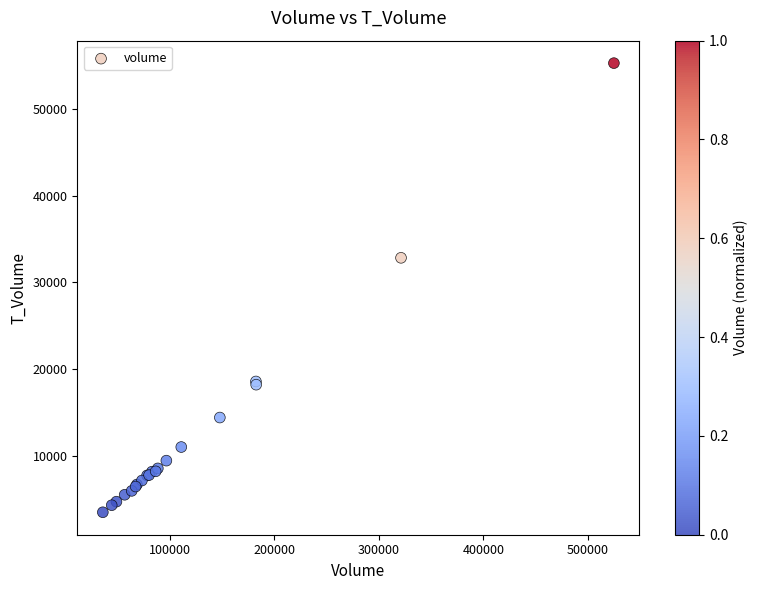

What Y value in the scatter plot is closest to 29374?

32821